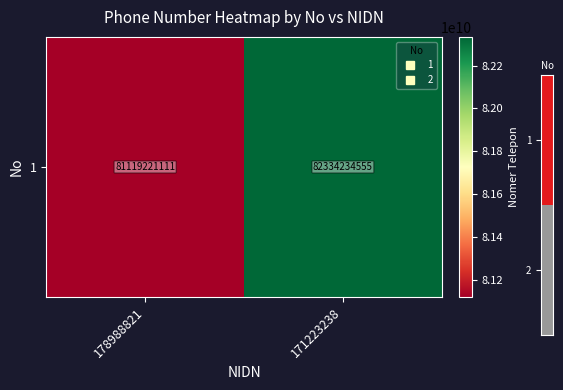

True or false: the data shows 81119221111 at 178988821.

True